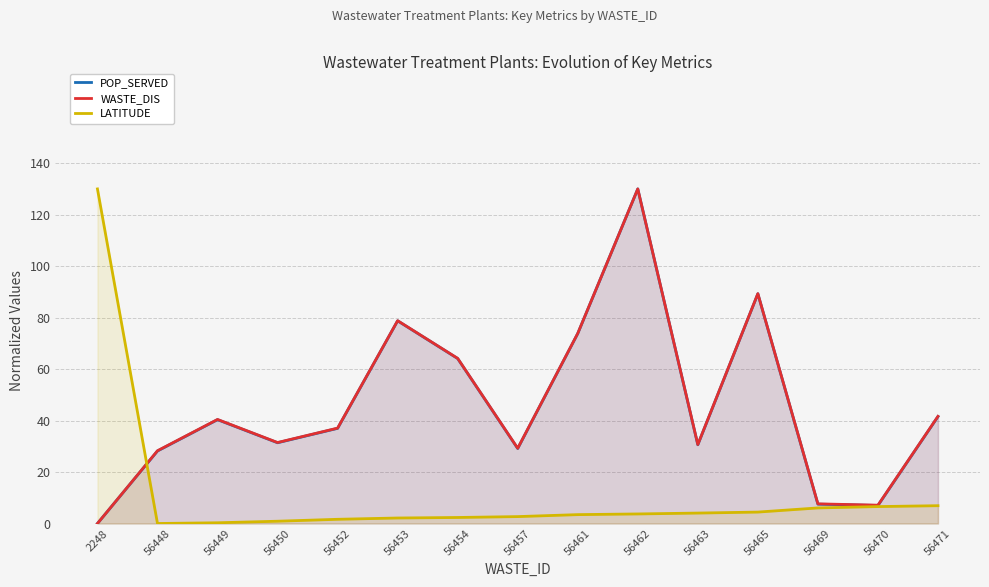

After their last crossing, which series has the higher values: LATITUDE or POP_SERVED?

POP_SERVED